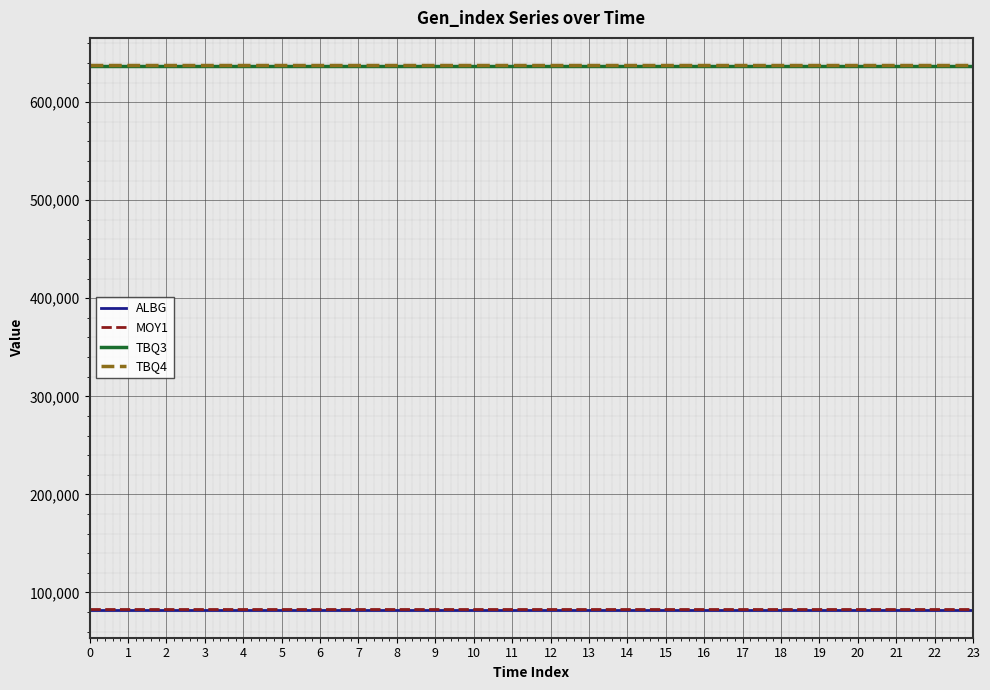

What are all the series names shown in the legend?

ALBG, MOY1, TBQ3, TBQ4